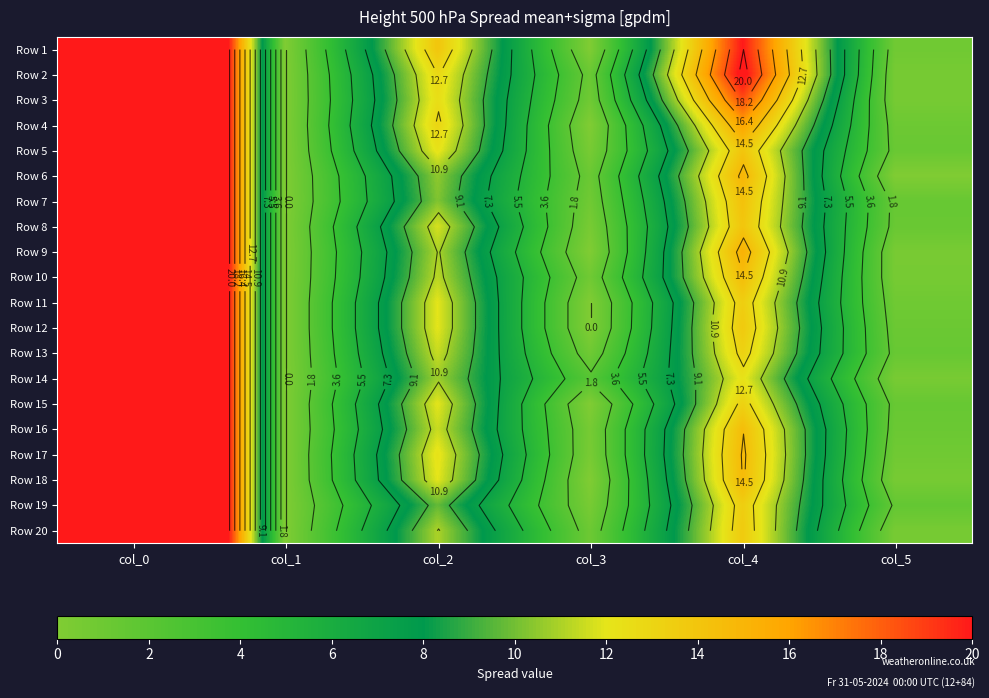

How many values in Row 7 are above zero?

5